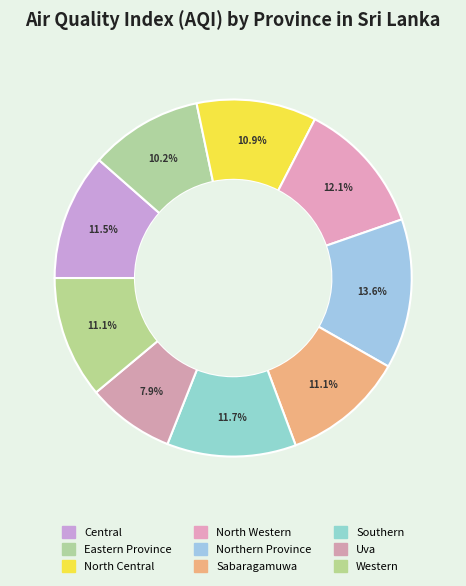

To the nearest percent, what percentage of the pie is Central?

11%